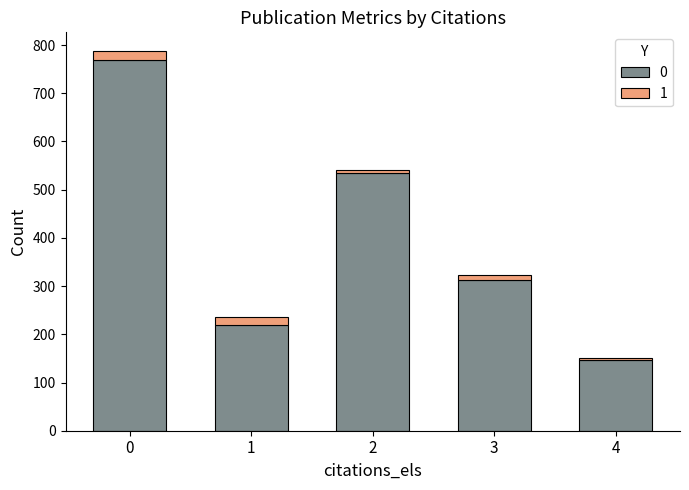

How many bars are there in total?

5